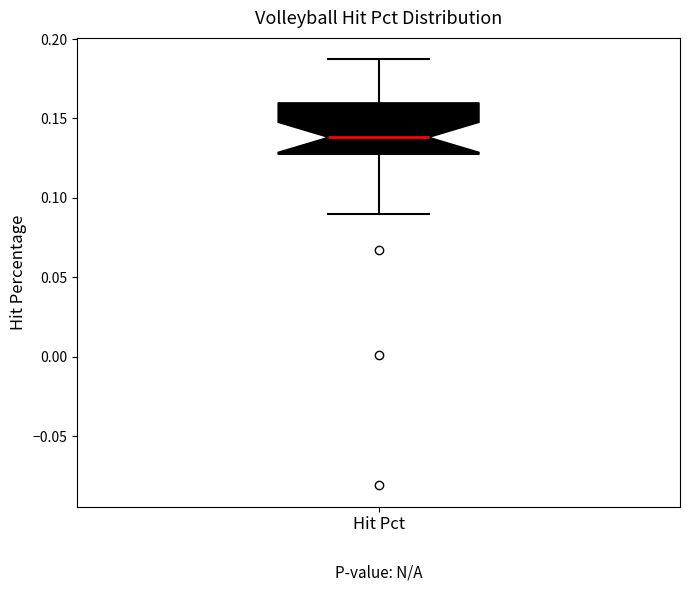

Where does the upper whisker of the box for Hit Pct end on the y-axis? The values are not printed on the chart, so give them approximately, as read against the axis.

0.185